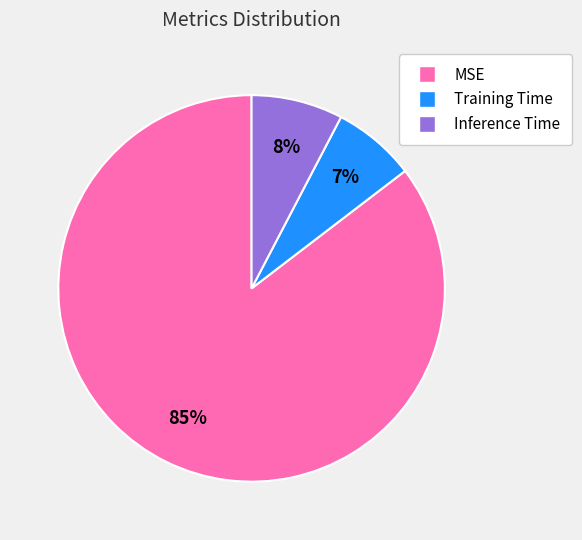

To the nearest percent, what is the difference between the largest and smallest slice percentages?

78%